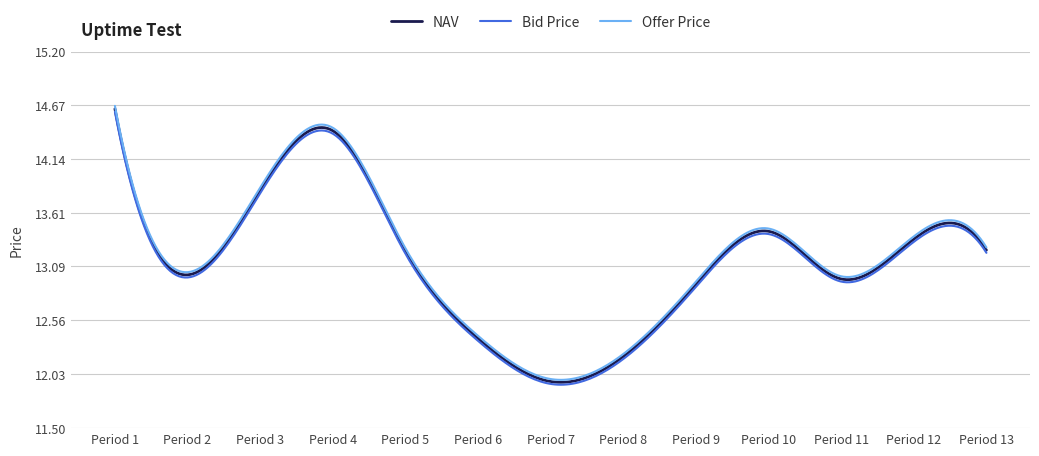

Which series has the widest spread of values?

Offer Price